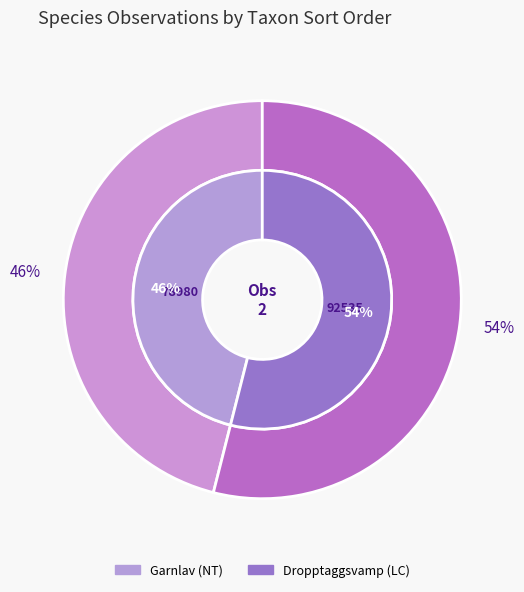

Count the number of slices in the pie.

2